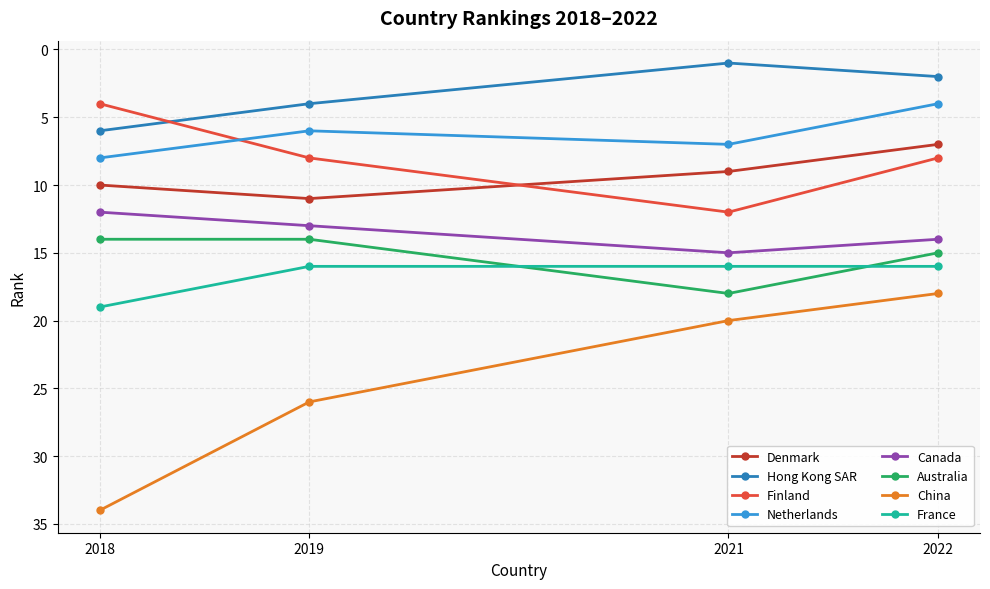

Rank the series by their maximum value, from highest to lowest.

China, France, Australia, Canada, Finland, Denmark, Netherlands, Hong Kong SAR